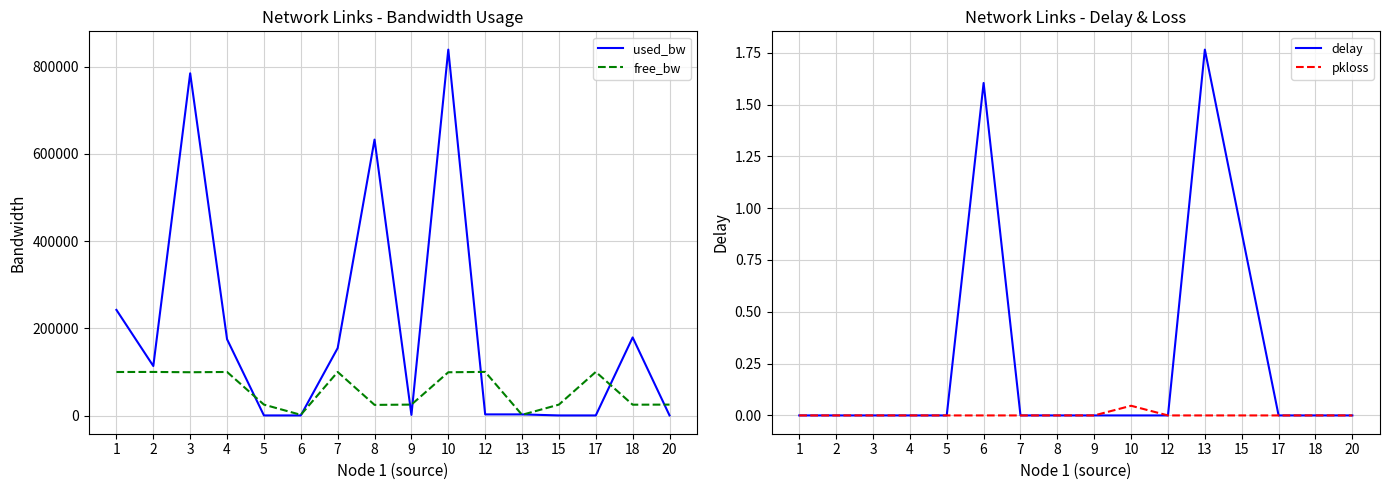

True or false: delay and pkloss cross at least once.

False